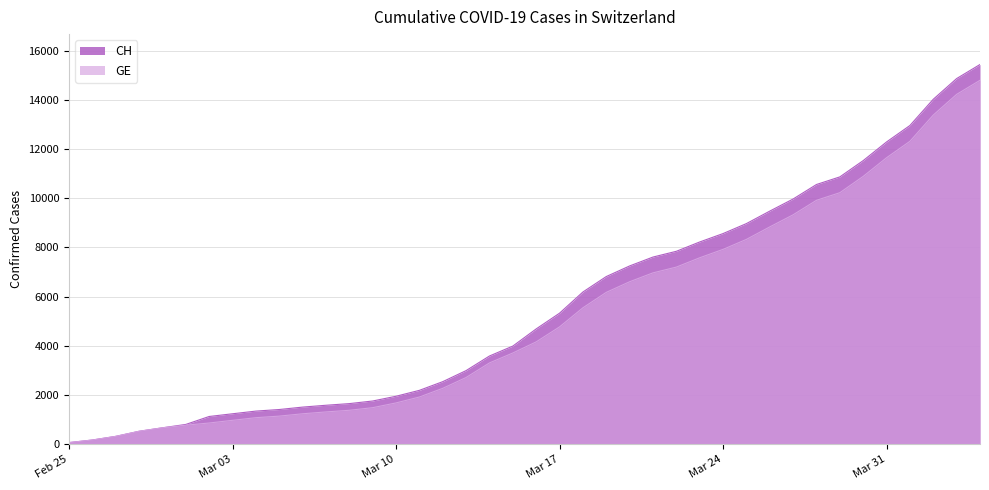

Reading right to left, extract all data points from this chart.

CH: 15433	14862	14021	12955	12287	11529	10867	10558	9969	9477	8970	8564	8223	7844	7610	7249	6818	6190	5330	4691	3993	3590	2998	2548	2195	1955	1762	1656	1589	1514	1416	1352	1243	1133	810	673	532	325	177	72
GE: 14791	14220	13379	12313	11645	10887	10225	9916	9327	8835	8328	7922	7581	7202	6968	6607	6176	5548	4773	4164	3712	3309	2717	2277	1924	1684	1491	1385	1318	1243	1148	1084	977	868	780	673	532	325	177	72